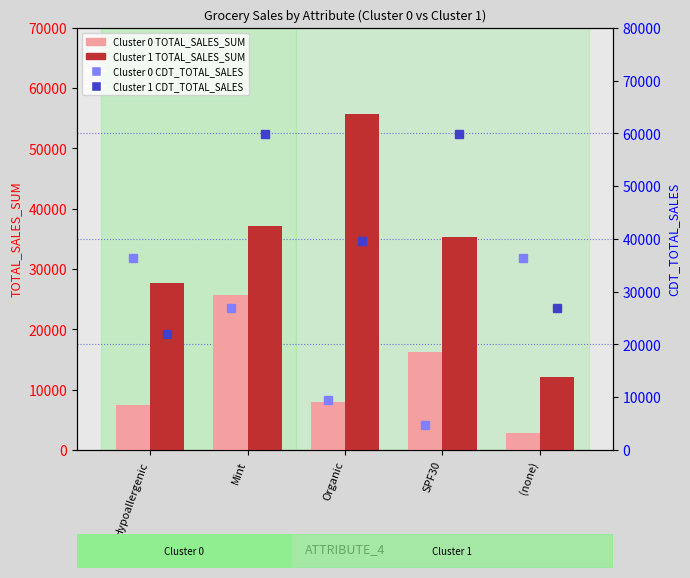

What is the difference between the highest and lowest values at Organic?

47763.5